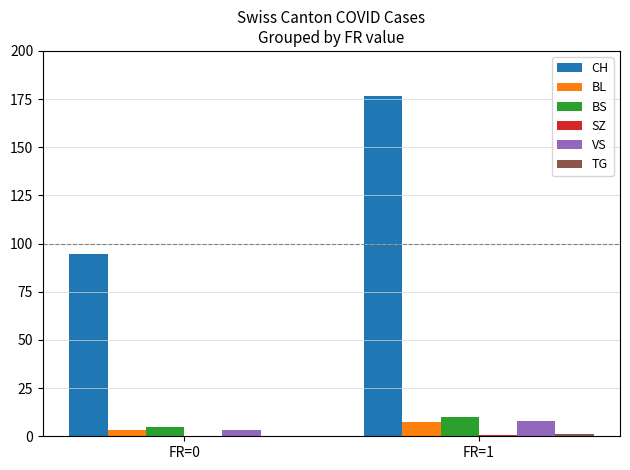

Which series has the largest total across all categories?

CH